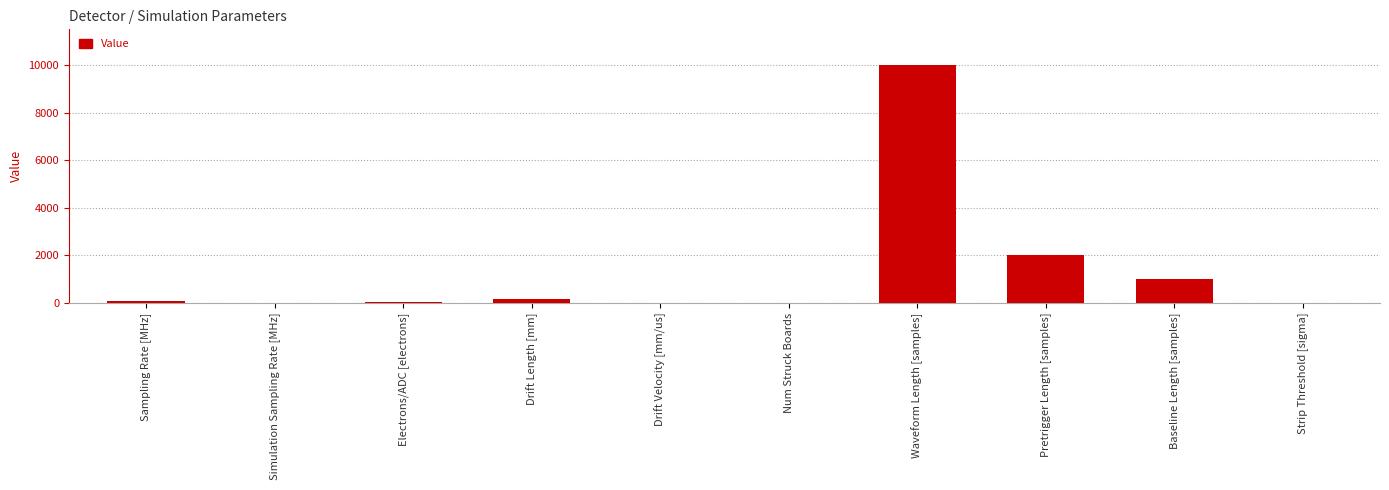

Where is the data nearest to the value 5000?

Pretrigger Length [samples]